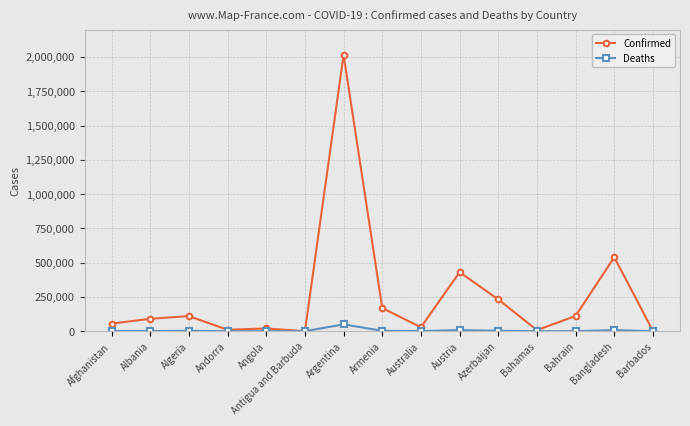

How many lines are shown in the chart?

2